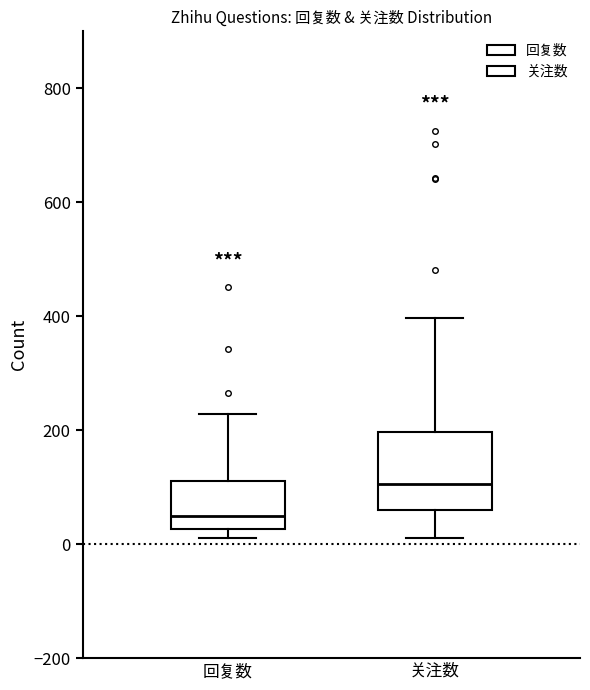

Where does the upper whisker of the box for 关注数 end on the y-axis? The values are not printed on the chart, so give them approximately, as read against the axis.

400